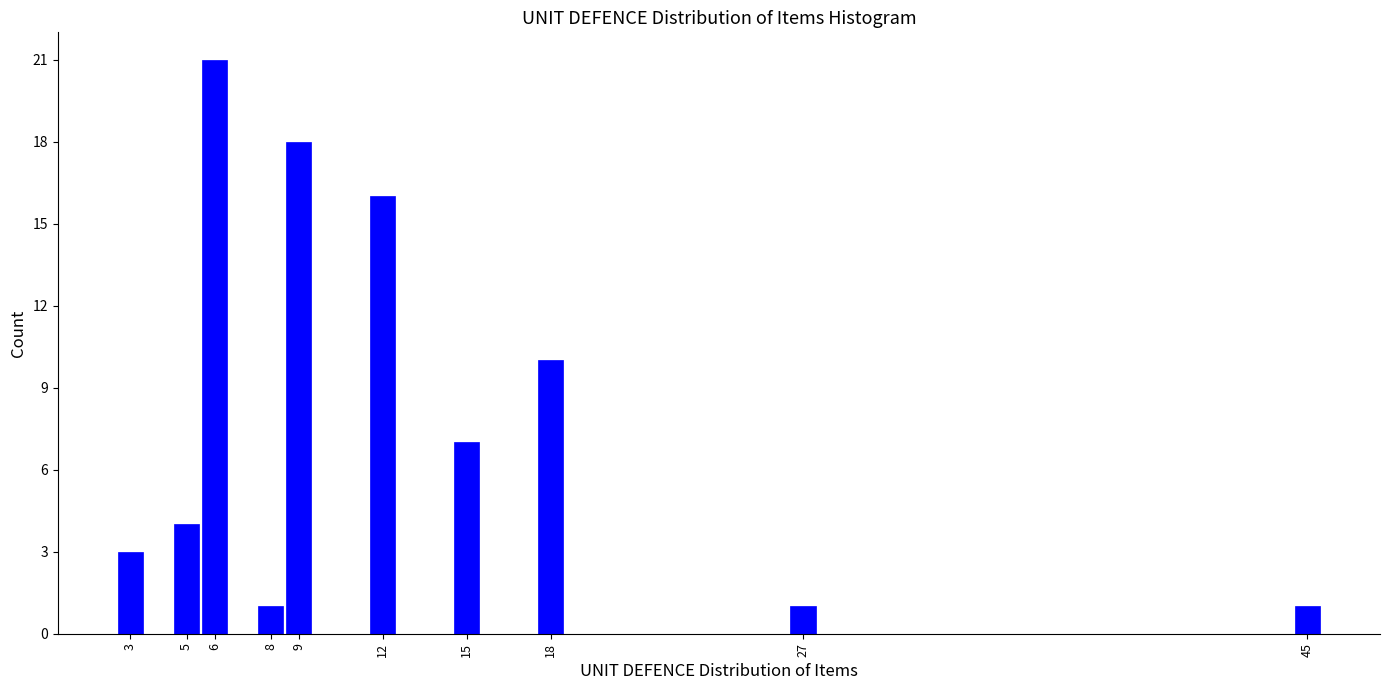

Reading right to left, list all the values displayed in this chart.

1	1	10	7	16	18	1	21	4	3